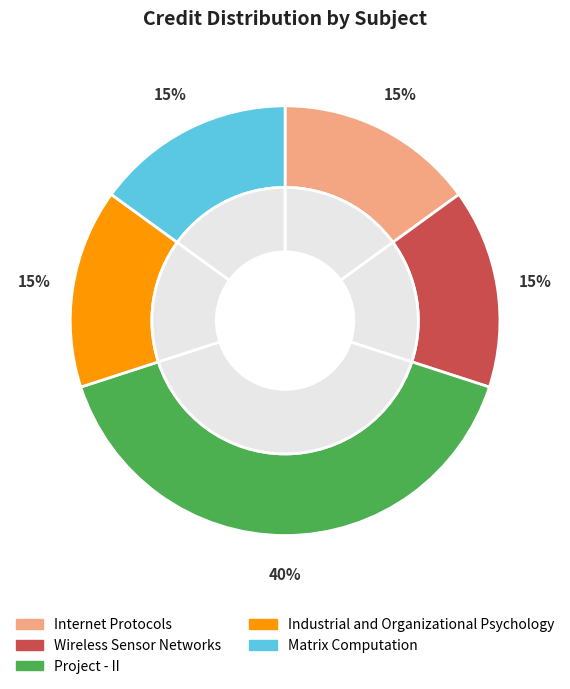

To the nearest percent, what portion does Internet Protocols represent?

15%